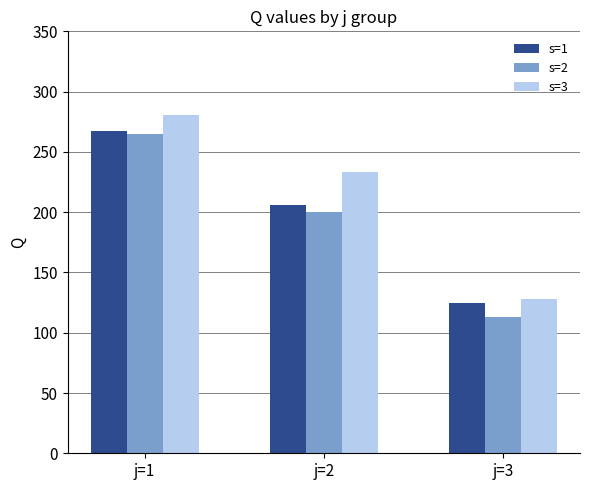

What is the difference between the s=2 values at j=3 and j=2?

87